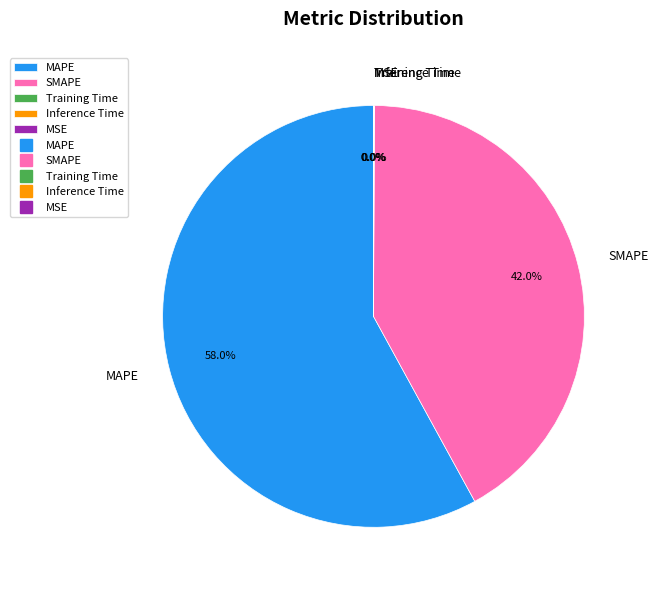

What is the ratio of the value at SMAPE to the value at MAPE?

0.7